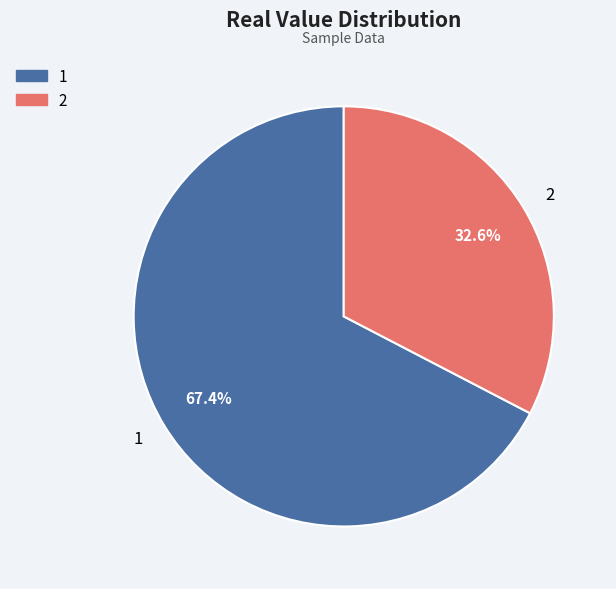

To the nearest percent, what is the average slice percentage?

50%